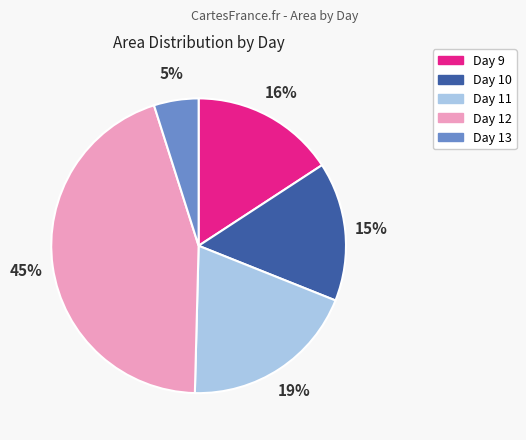

Count the number of slices in the pie.

5